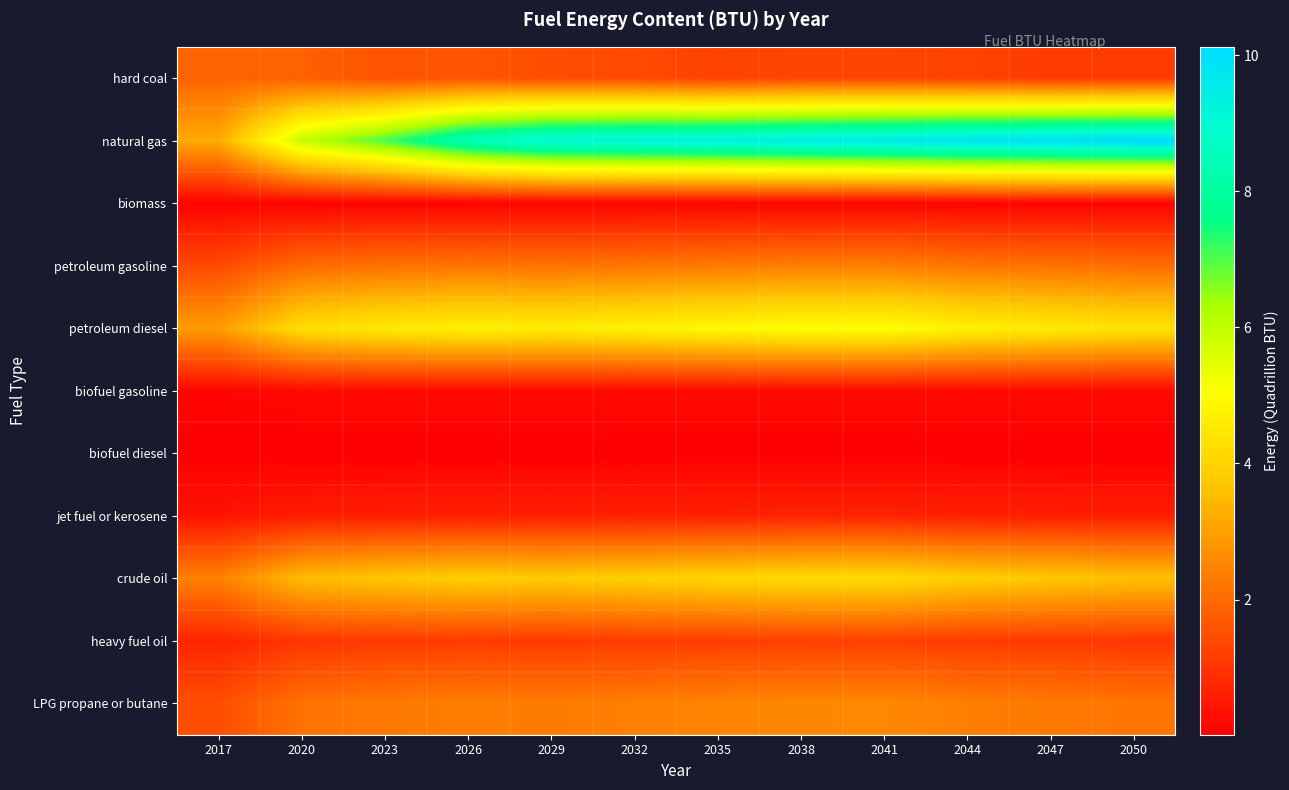

Which series has the largest total across all categories?

natural gas